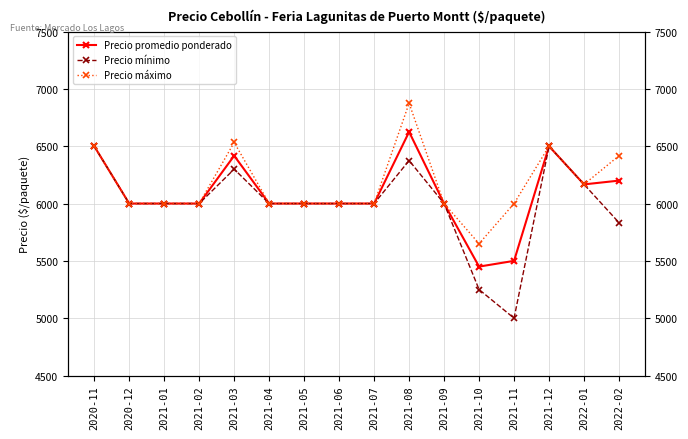

At which label does Precio mínimo reach its peak?

2020-11